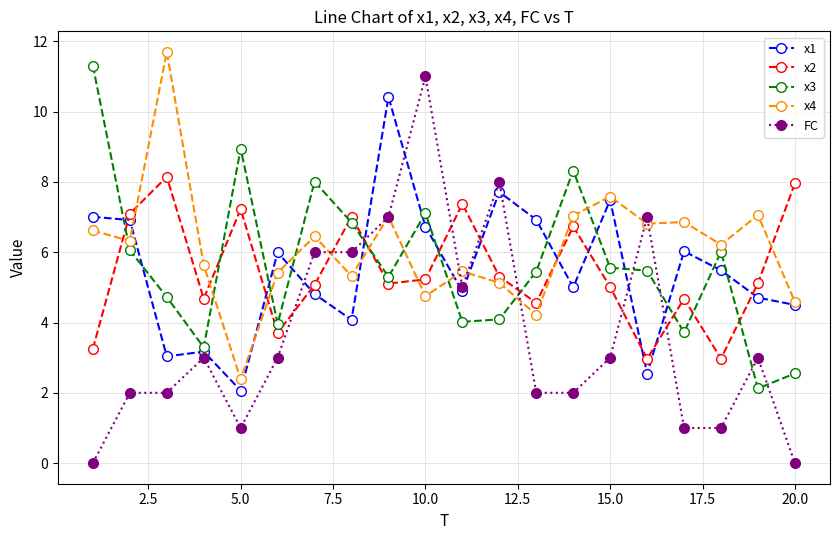

True or false: x4 has more than 2 points higher than both neighbors.

True